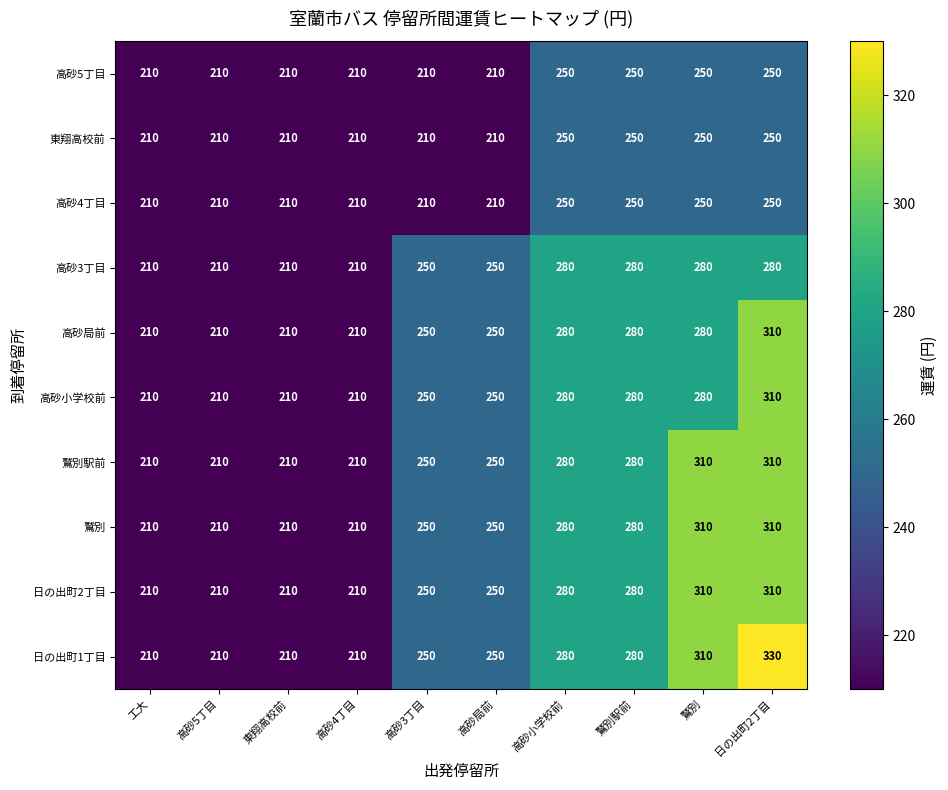

What is the difference between the 日の出町2丁目 values at 日の出町2丁目 and 高砂3丁目?

60